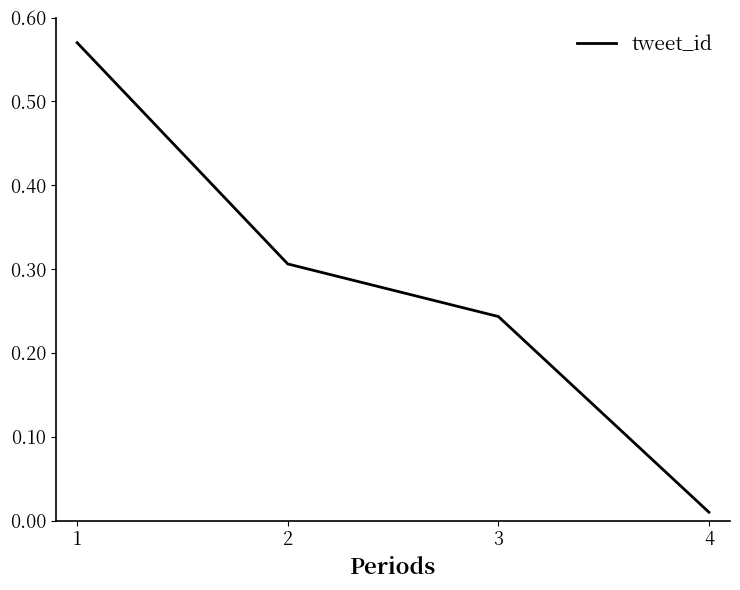

The chart shows a value of 0.4 at 3. True or false?

False